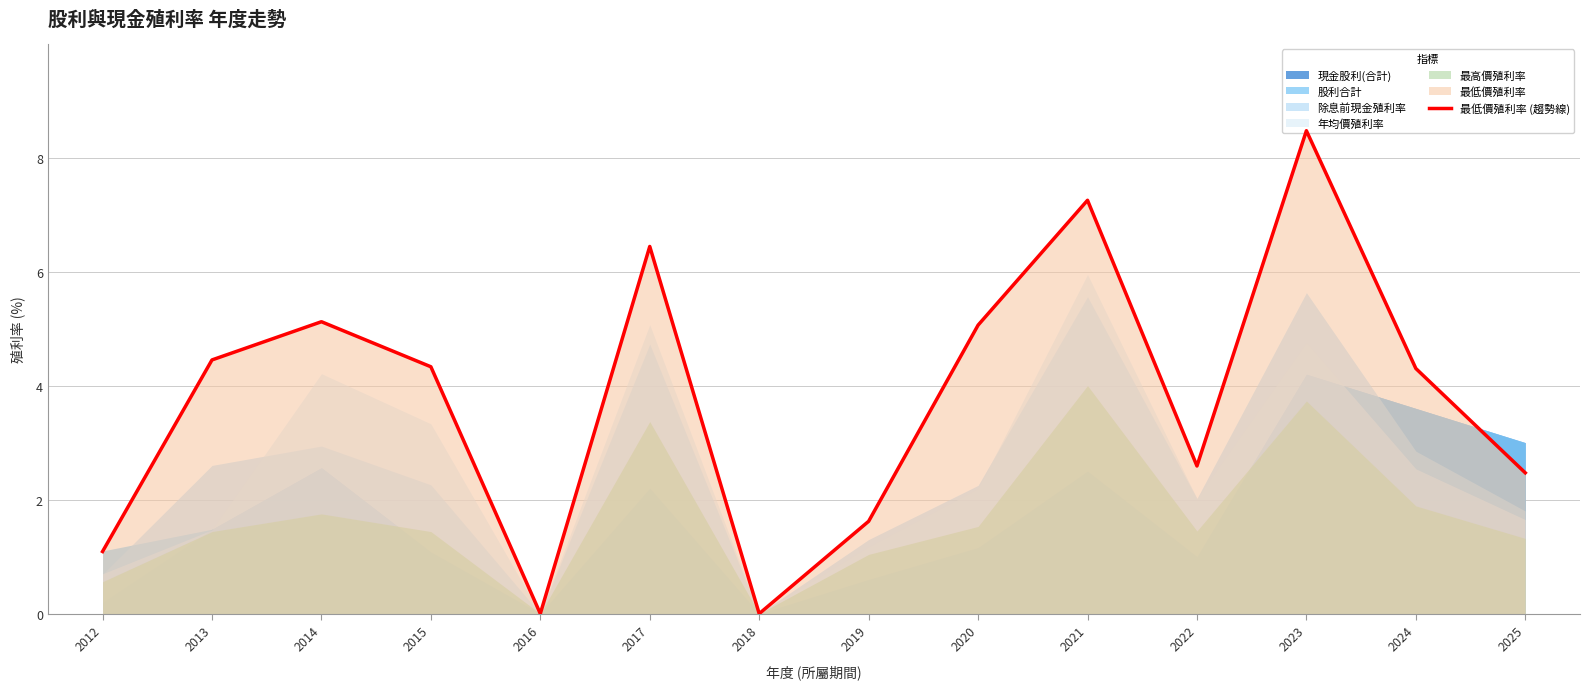

How many lines are shown in the chart?

1